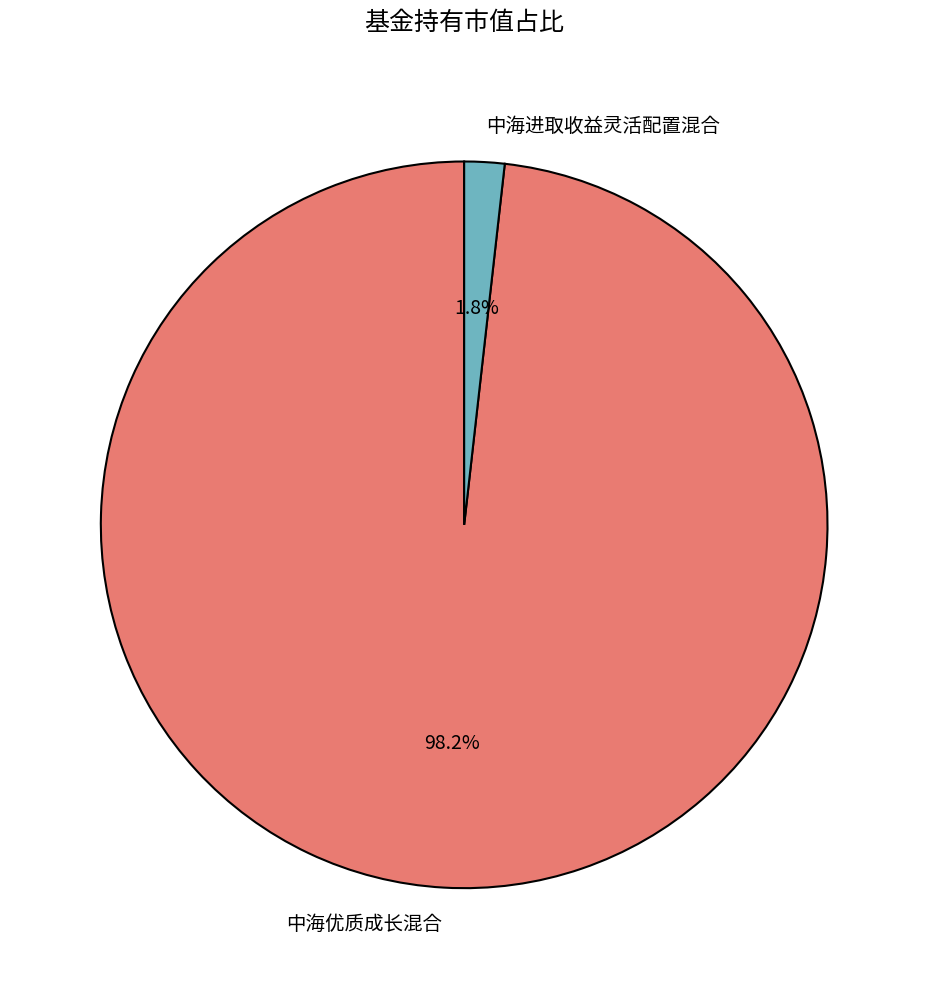

To the nearest percent, what is the difference between the 中海优质成长混合 and 中海进取收益灵活配置混合 slice percentages?

96%